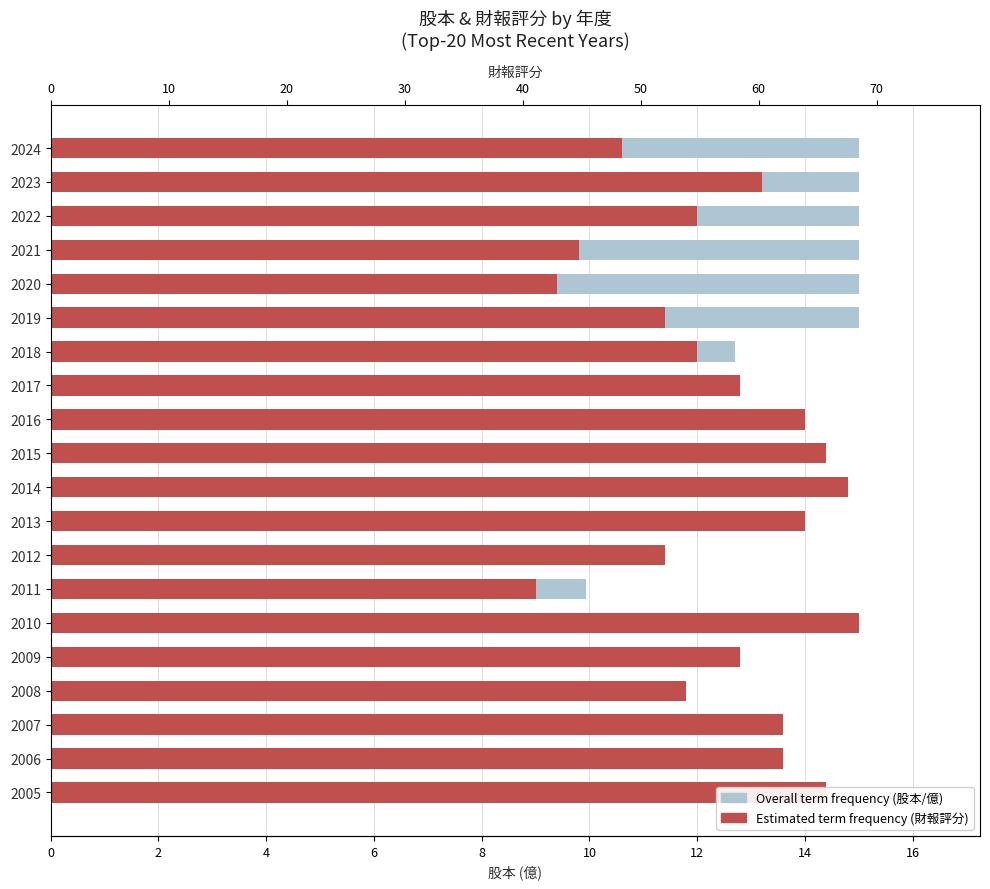

How many series are shown in this chart?

2